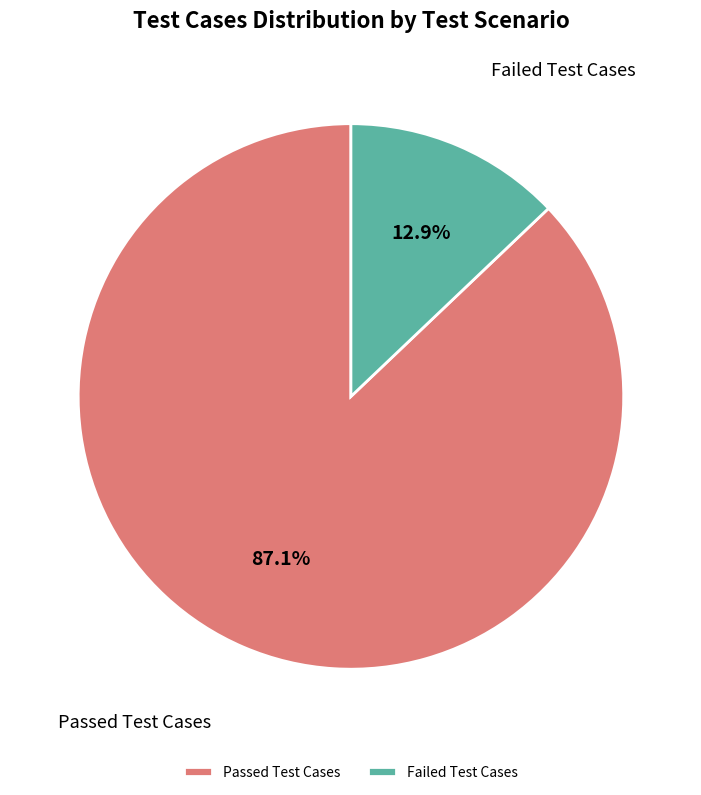

How many slices are in this pie chart?

2